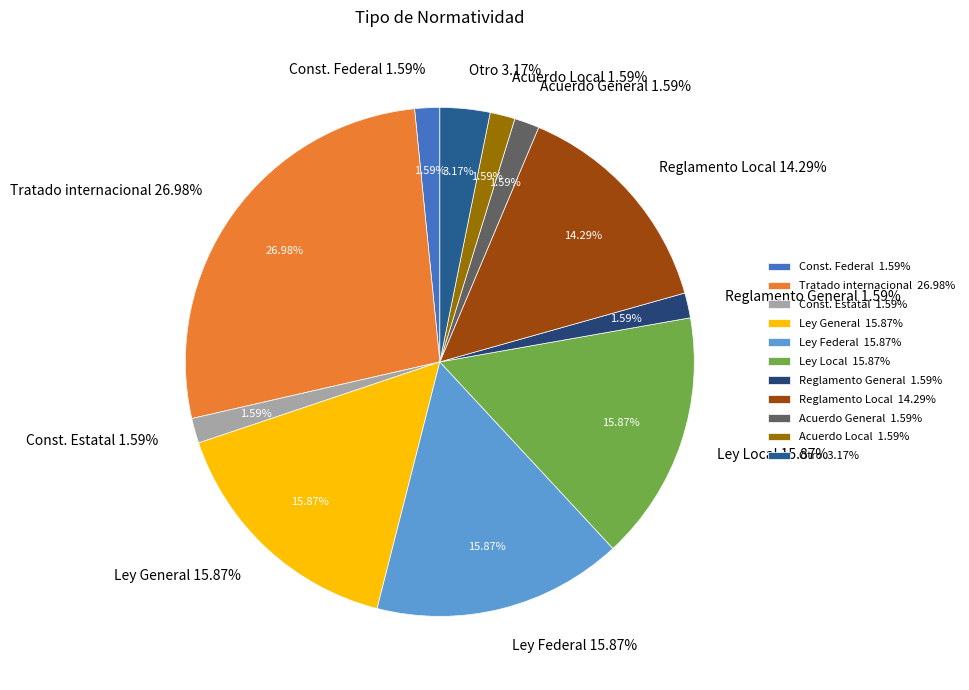

To the nearest percent, what percentage of the pie is Constitución Política de los Estados Unidos Mexicanos?

2%